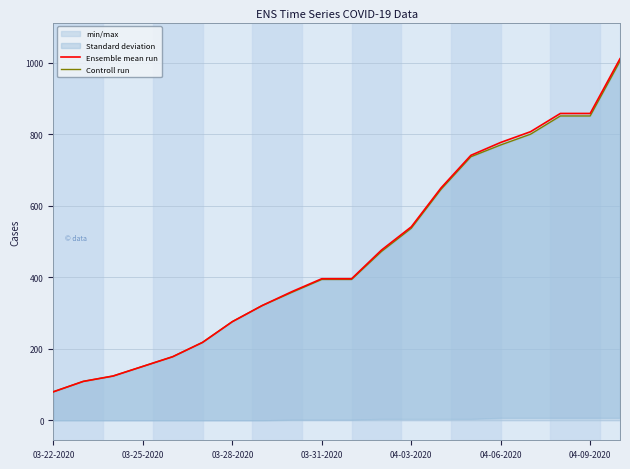

Is it true that Controll run equals 394 at 10?

True